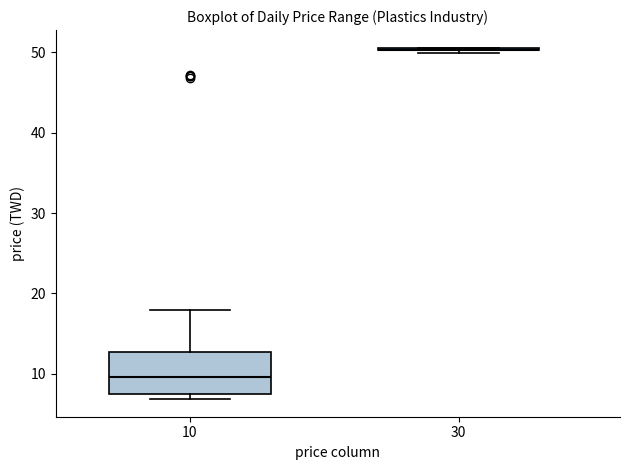

Reading left to right, read every box against the y-axis: the position of its median line, the range the box covers, and the ends of its whiskers. The values are not printed on the chart, so give them approximately, as read against the axis.

10: median 10, box 7 to 13, whiskers 7 (just below the box's lower edge) to 18
30: box collapsed to a line at 50, whiskers 50 to 51